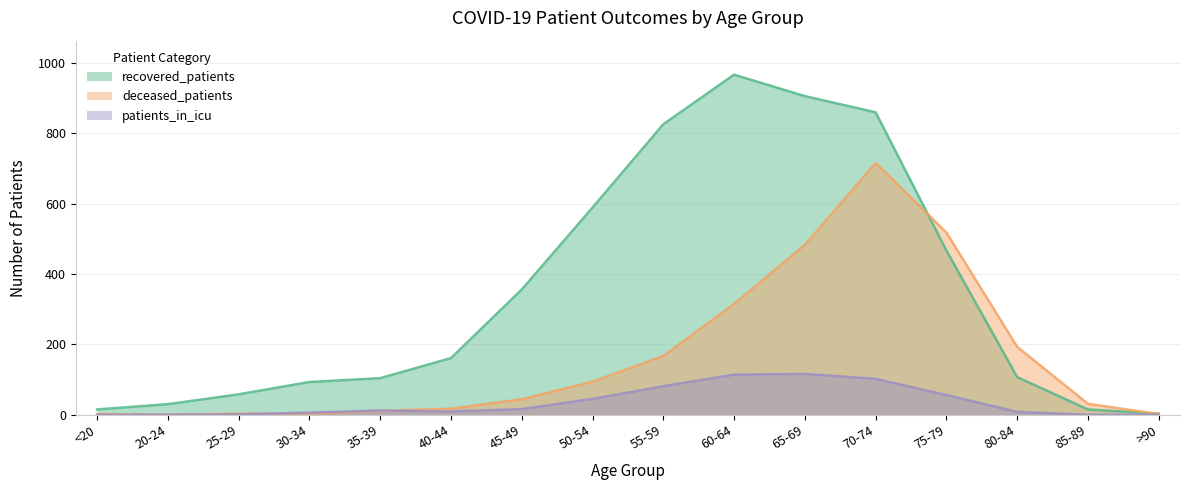

Reading left to right, what are all the values shown in this chart?

recovered_patients: <20=15	20-24=30	25-29=58	30-34=93	35-39=104	40-44=161	45-49=356	50-54=589	55-59=826	60-64=967	65-69=906	70-74=860	75-79=467	80-84=107	85-89=15	>90=3
deceased_patients: <20=2	20-24=0	25-29=3	30-34=3	35-39=11	40-44=17	45-49=44	50-54=94	55-59=167	60-64=315	65-69=483	70-74=716	75-79=518	80-84=193	85-89=31	>90=2
patients_in_icu: <20=0	20-24=0	25-29=1	30-34=6	35-39=12	40-44=9	45-49=16	50-54=45	55-59=81	60-64=114	65-69=116	70-74=102	75-79=56	80-84=8	85-89=0	>90=0